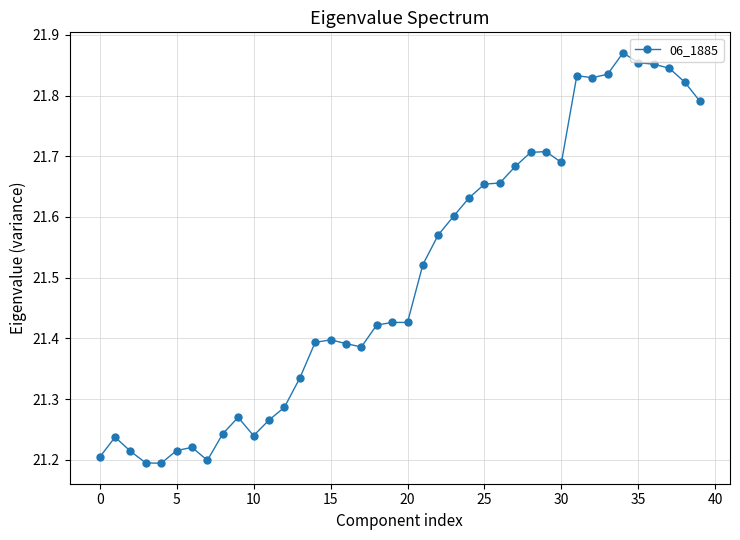

True or false: there are more than 0 points higher than both neighbors.

True